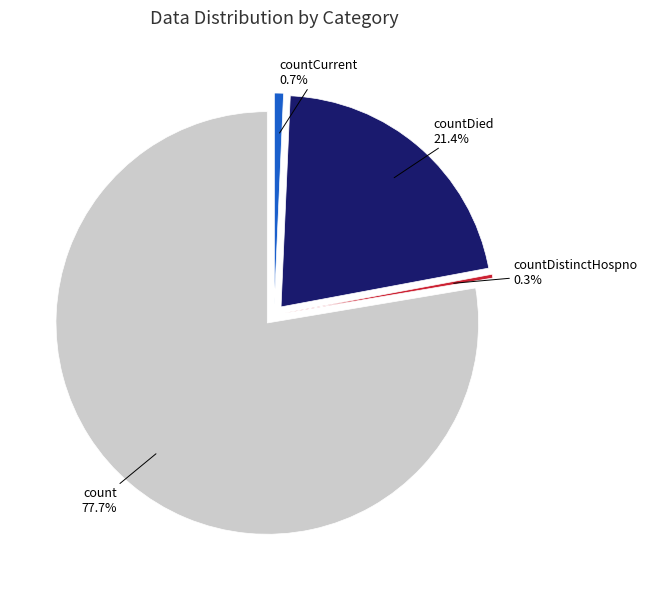

Count the number of slices in the pie.

4